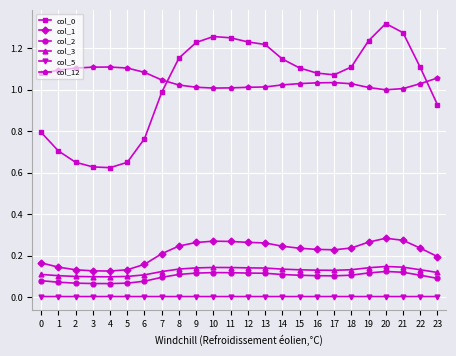

At how many categories does at least one series exceed 1?

24